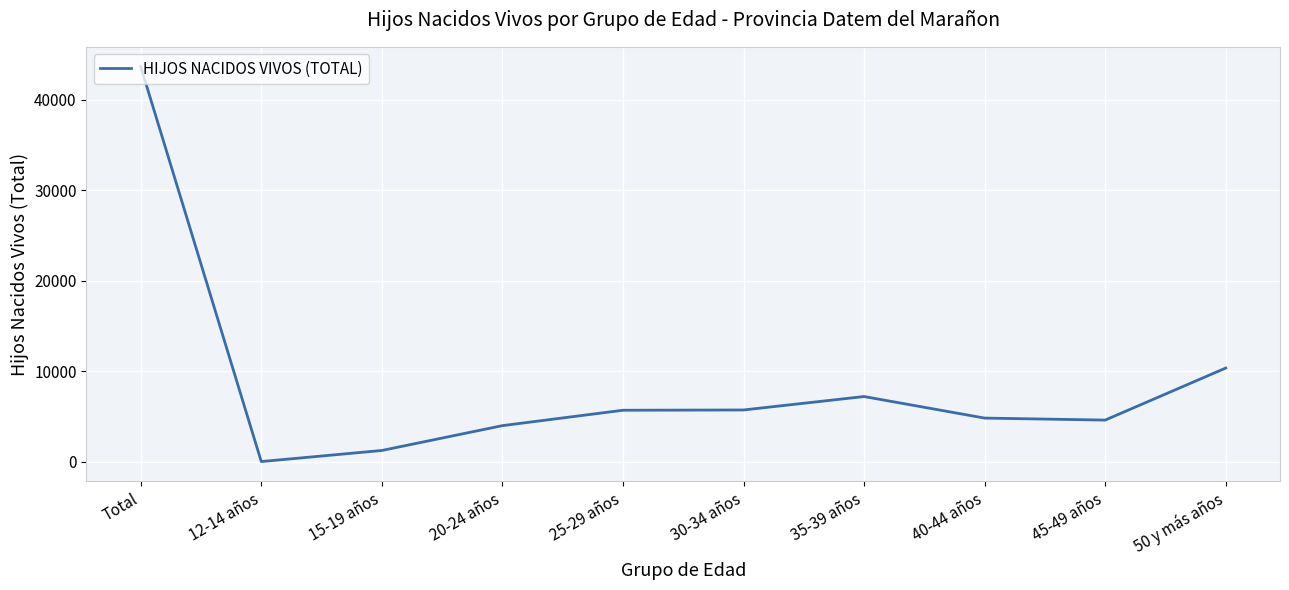

What is the ratio of the value at 15-19 años to the value at 50 y más años?

0.1